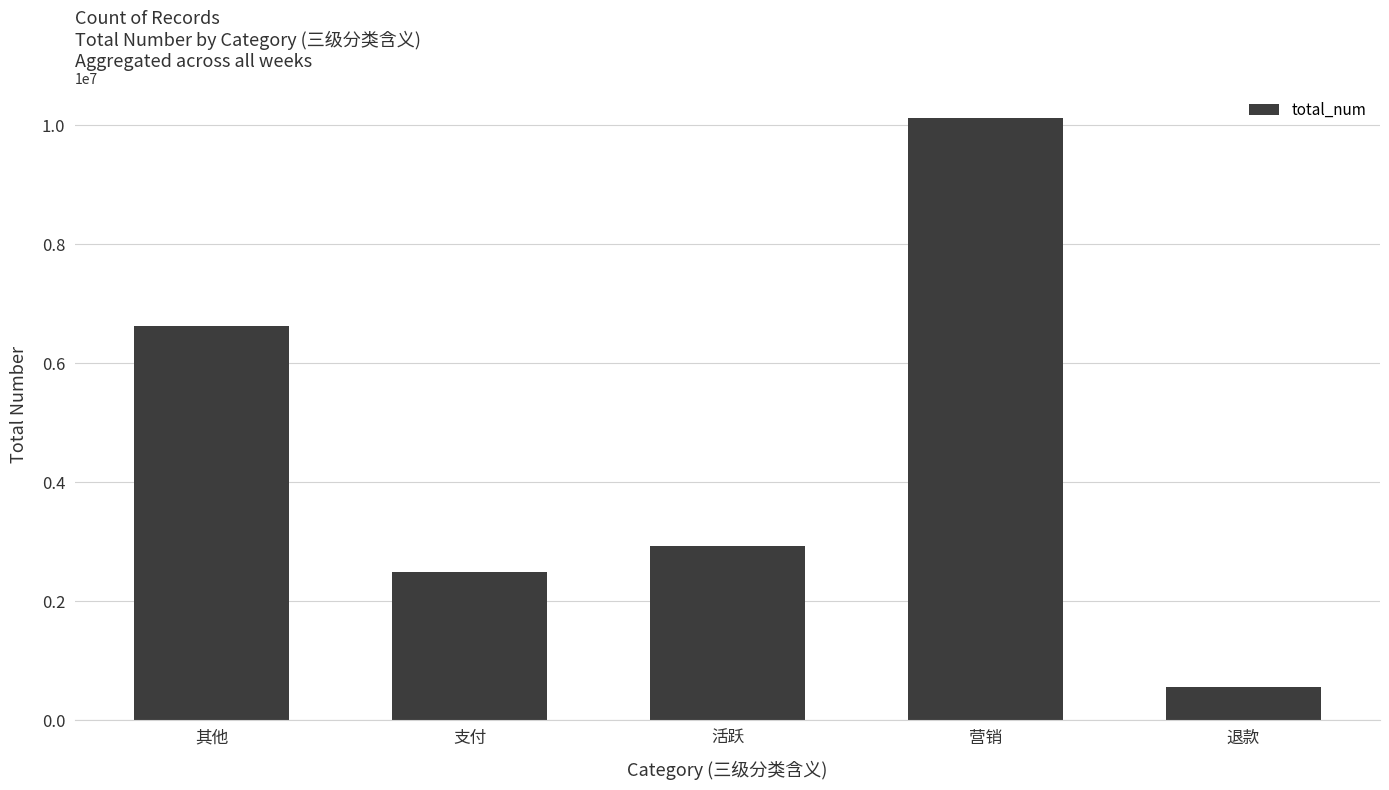

Is it true that the value at 其他 is 6619824?

True